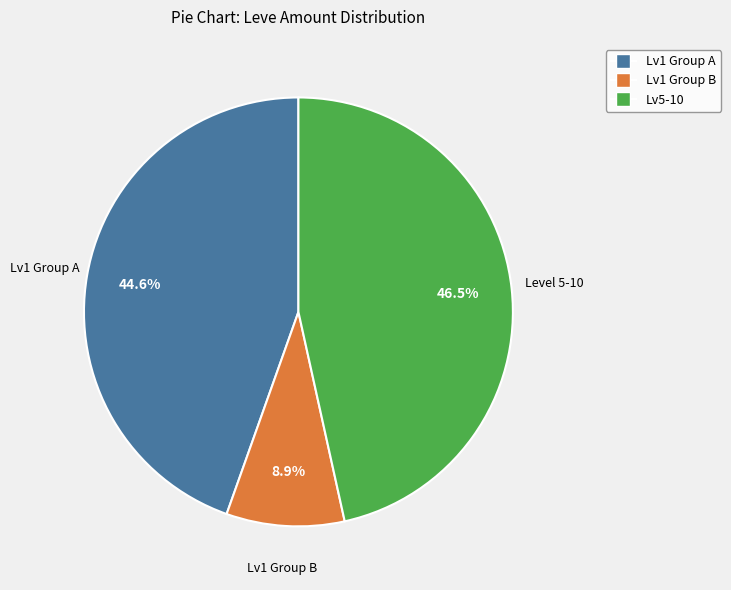

Is there any slice that represents more than half of the pie?

No